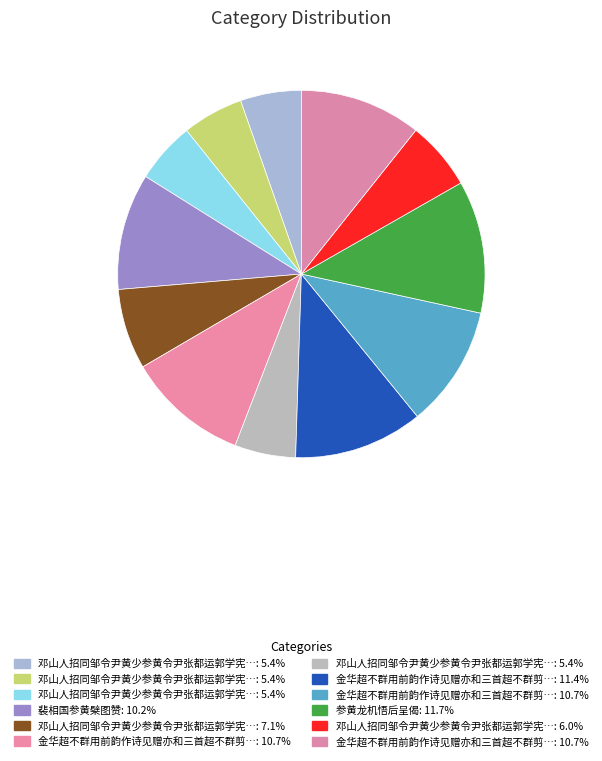

How many slices are in this pie chart?

12